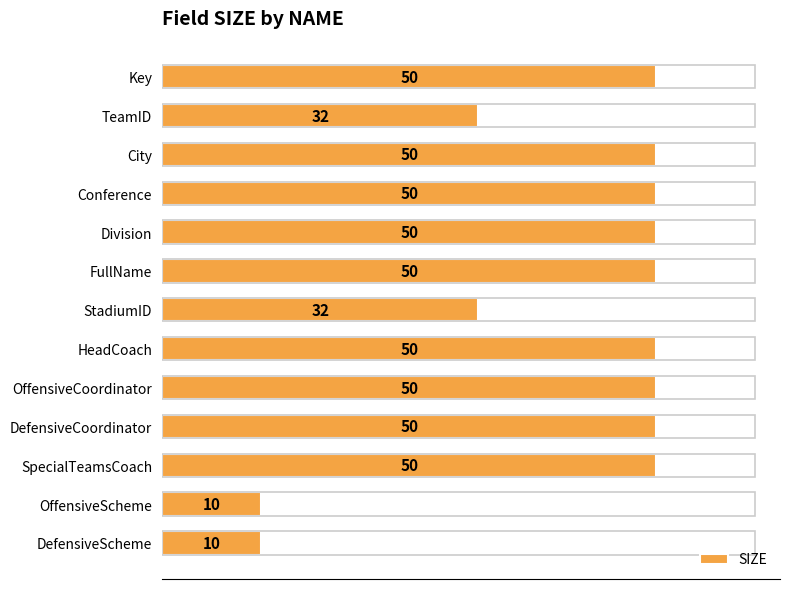

What position from the top is Division?

5